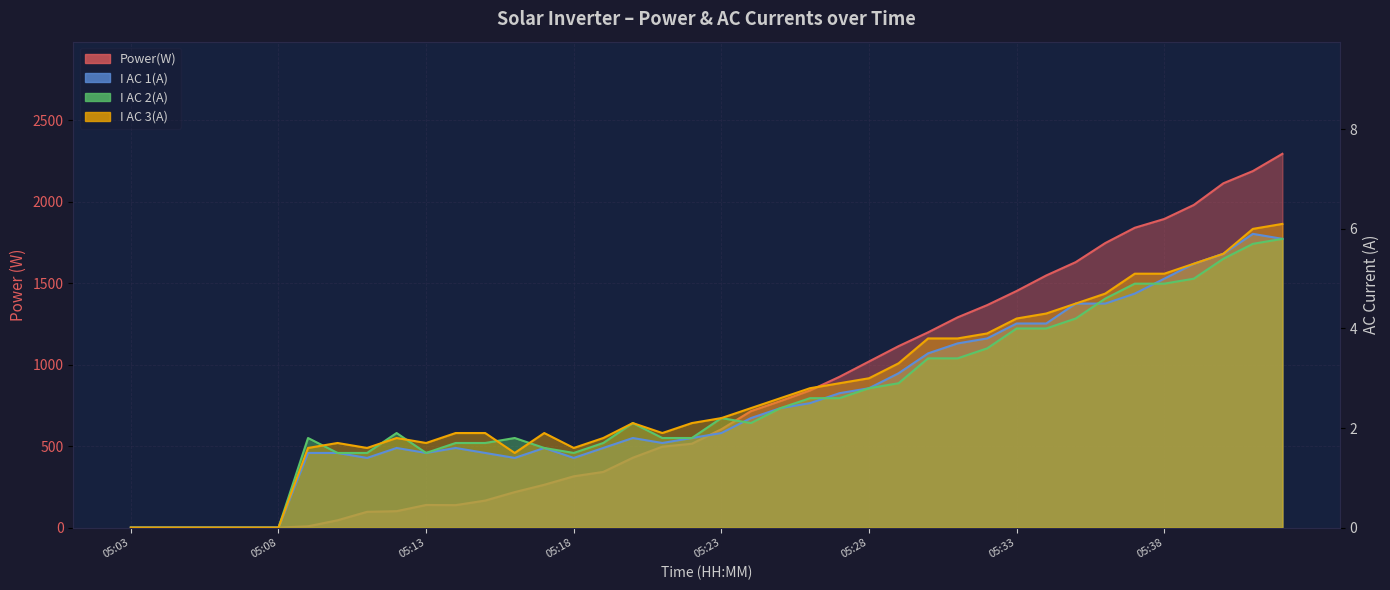

Which has a higher value, 05:18 or 05:20?

05:20